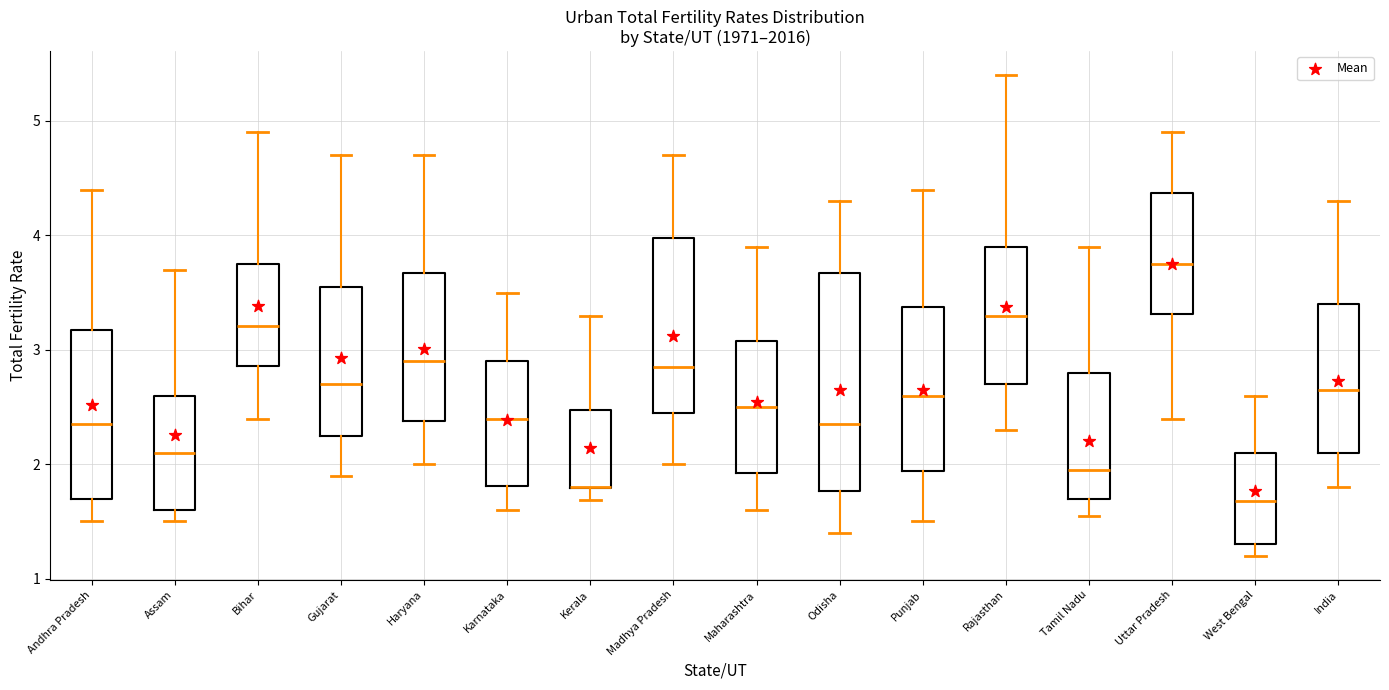

Reading left to right, transcribe this box plot: for each box, give where its median line is, the range the box spans, and where its two whiskers end, as read against the y-axis. The values are not printed on the chart, so give them approximately, as read against the axis.

Andhra Pradesh: median 2.4, box 1.7 to 3.2, whiskers 1.5 to 4.4
Assam: median 2.1, box 1.6 to 2.6, whiskers 1.5 to 3.7
Bihar: median 3.2, box 2.9 to 3.8, whiskers 2.4 to 4.9
Gujarat: median 2.7, box 2.2 to 3.6, whiskers 1.9 to 4.7
Haryana: median 2.9, box 2.4 to 3.7, whiskers 2.0 to 4.7
Karnataka: median 2.4, box 1.8 to 2.9, whiskers 1.6 to 3.5
Kerala: median 1.8 (drawn on the box's lower edge), box 1.8 to 2.5, whiskers 1.7 to 3.3
Madhya Pradesh: median 2.9, box 2.4 to 4.0, whiskers 2.0 to 4.7
Maharashtra: median 2.5, box 1.9 to 3.1, whiskers 1.6 to 3.9
Odisha: median 2.4, box 1.8 to 3.7, whiskers 1.4 to 4.3
Punjab: median 2.6, box 1.9 to 3.4, whiskers 1.5 to 4.4
Rajasthan: median 3.3, box 2.7 to 3.9, whiskers 2.3 to 5.4
Tamil Nadu: median 2.0, box 1.7 to 2.8, whiskers 1.5 to 3.9
Uttar Pradesh: median 3.8, box 3.3 to 4.4, whiskers 2.4 to 4.9
West Bengal: median 1.7, box 1.3 to 2.1, whiskers 1.2 to 2.6
India: median 2.7, box 2.1 to 3.4, whiskers 1.8 to 4.3